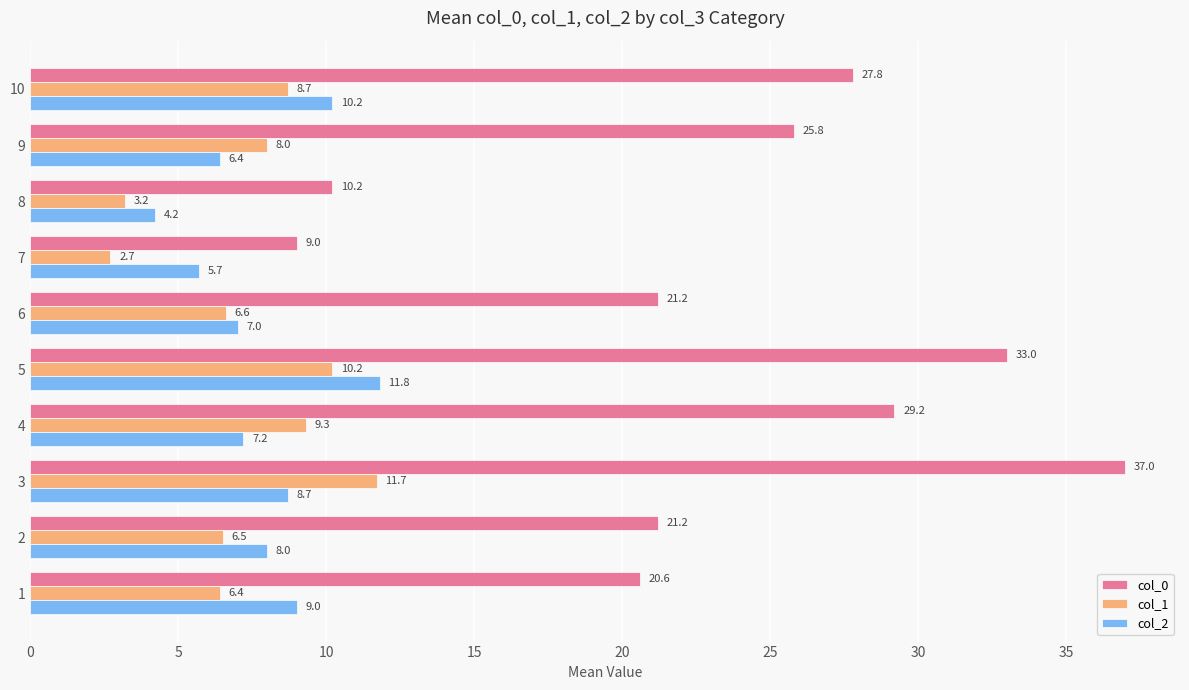

Which series has the widest spread of values?

col_0